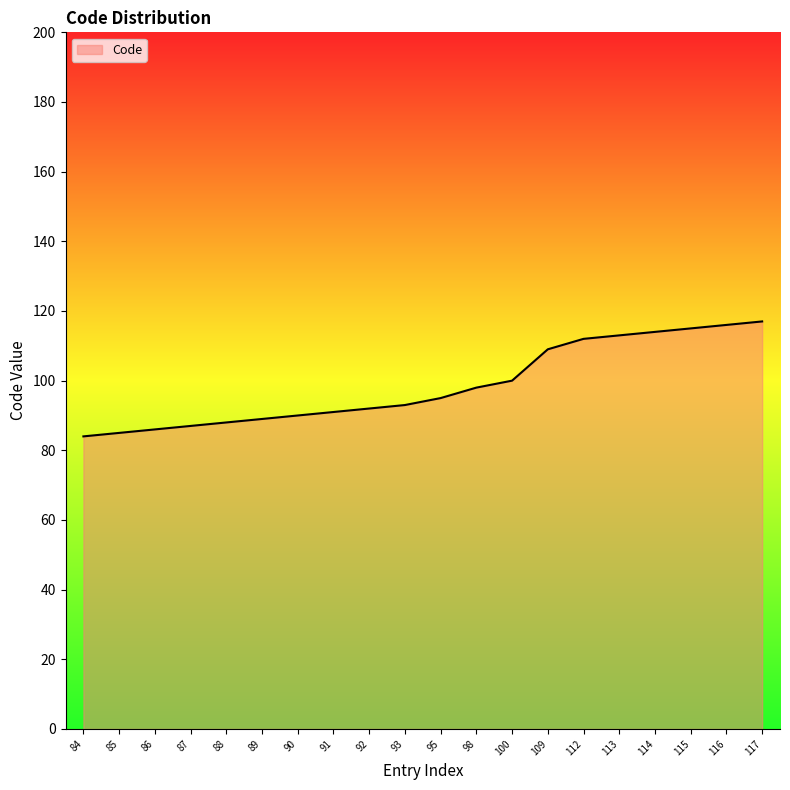

Is it true that the value at 117 is 182?

False